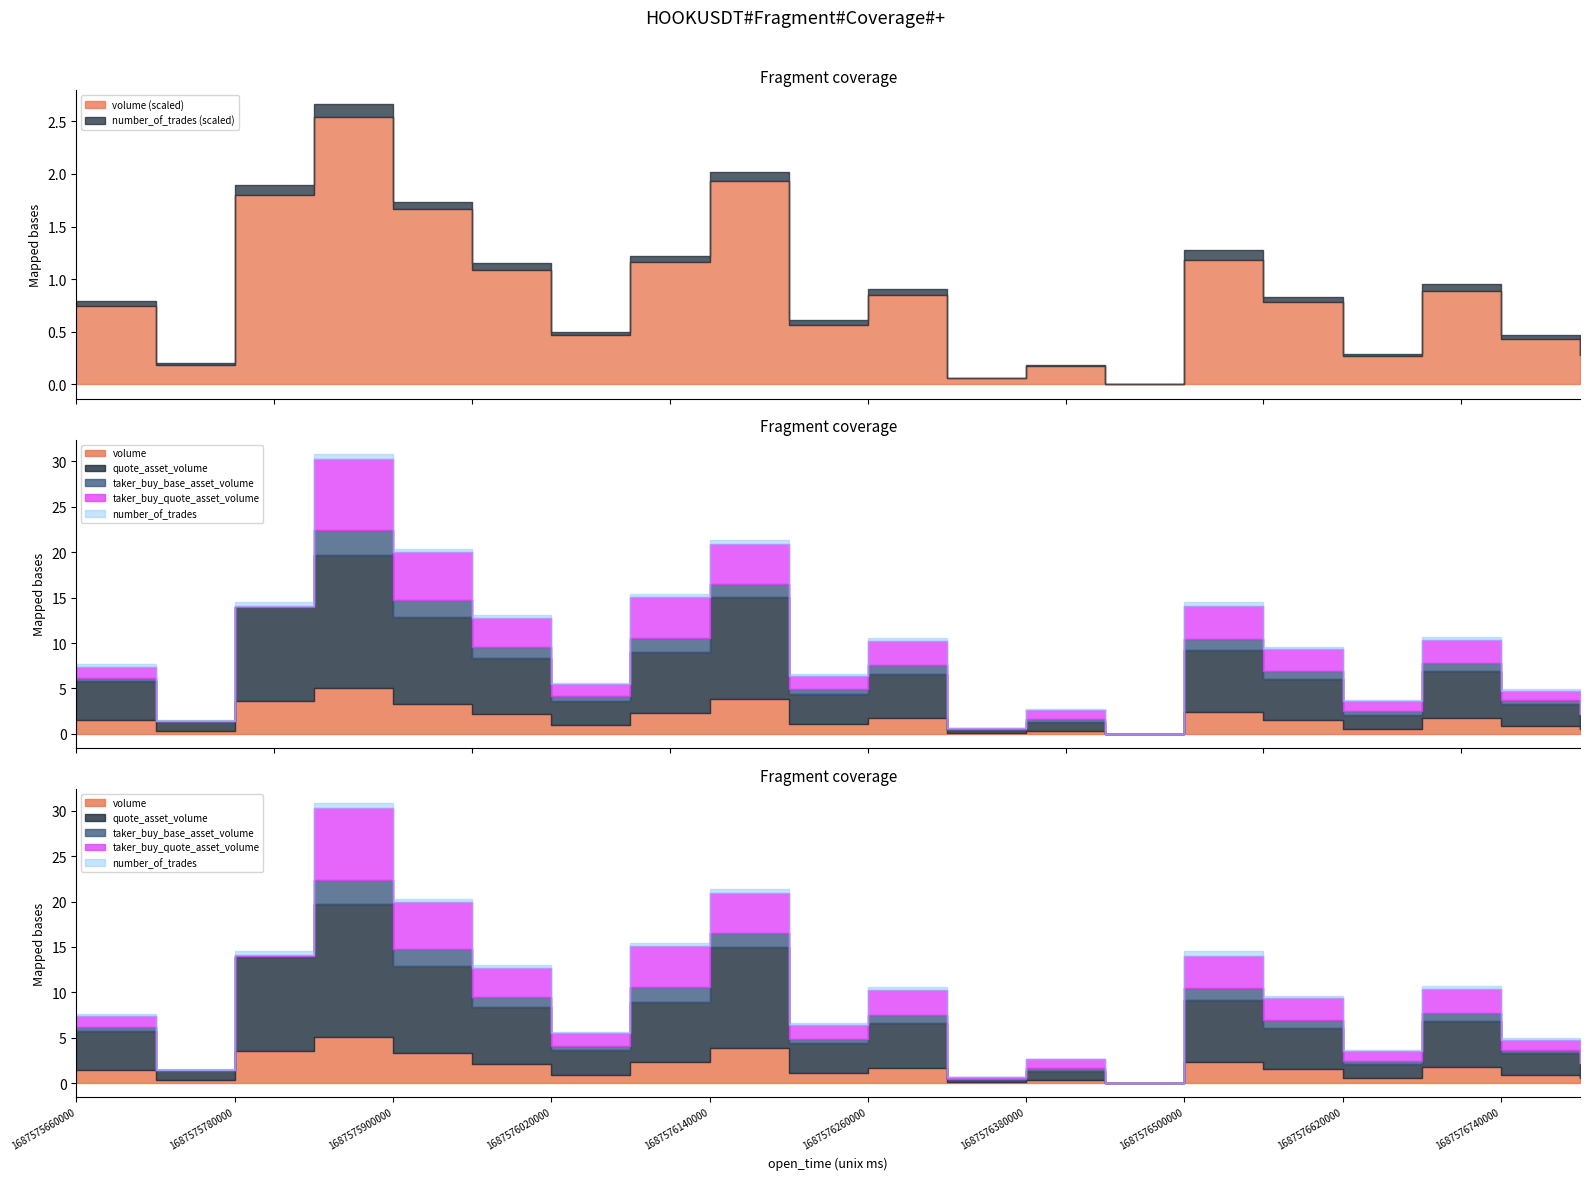

Between 1687576200000 and 1687576260000, which is larger?

1687576260000